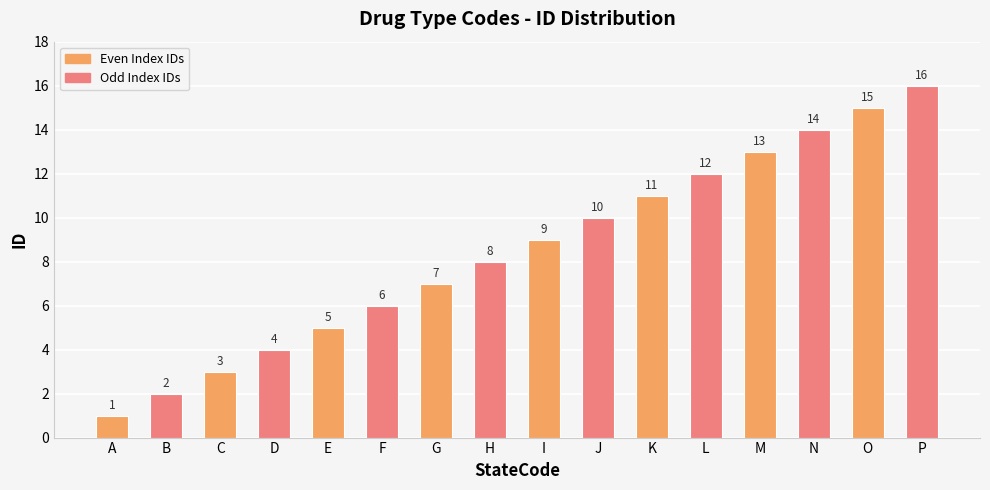

List the labels in order of value, smallest first.

A, B, C, D, E, F, G, H, I, J, K, L, M, N, O, P